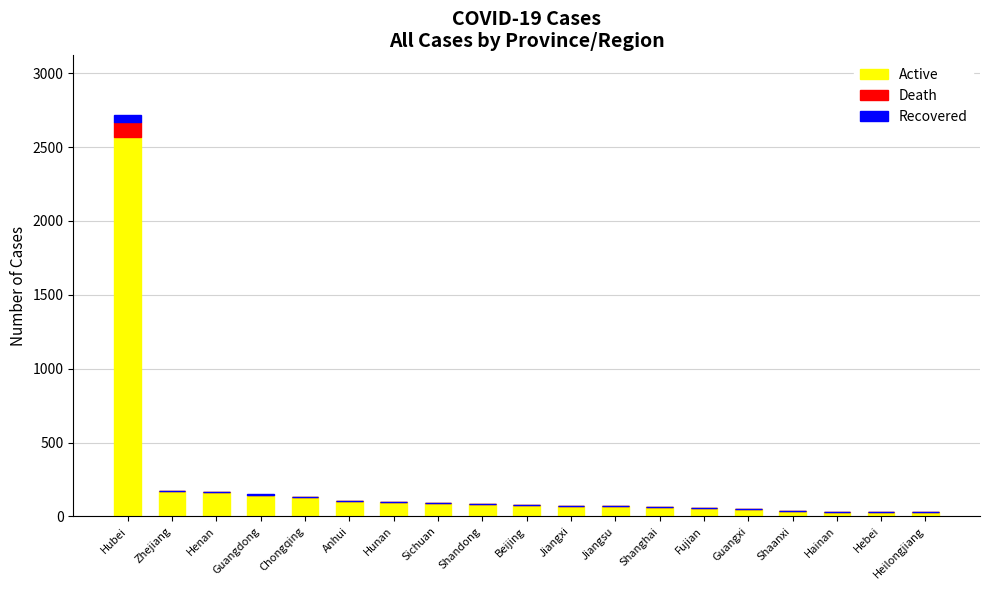

At which category is the sum across all series the highest?

Hubei